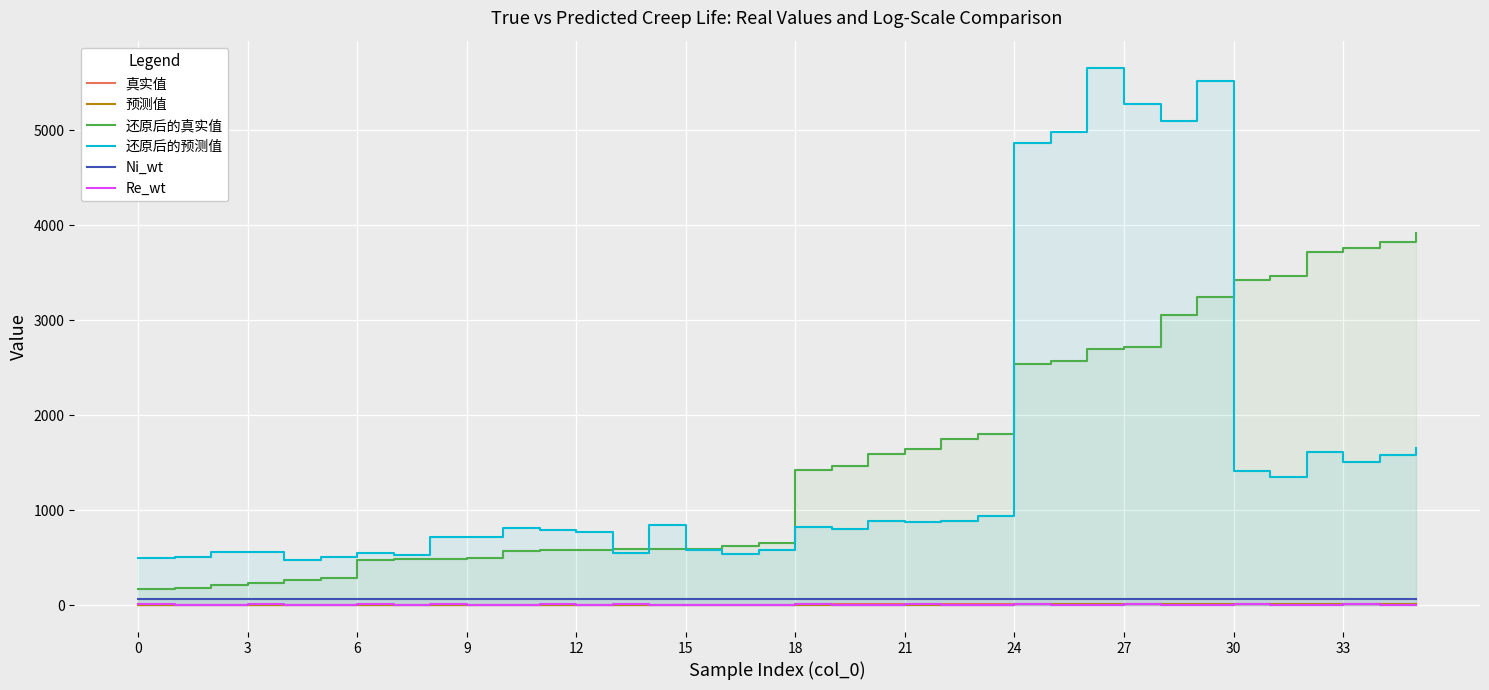

How many data points does each series have?

36